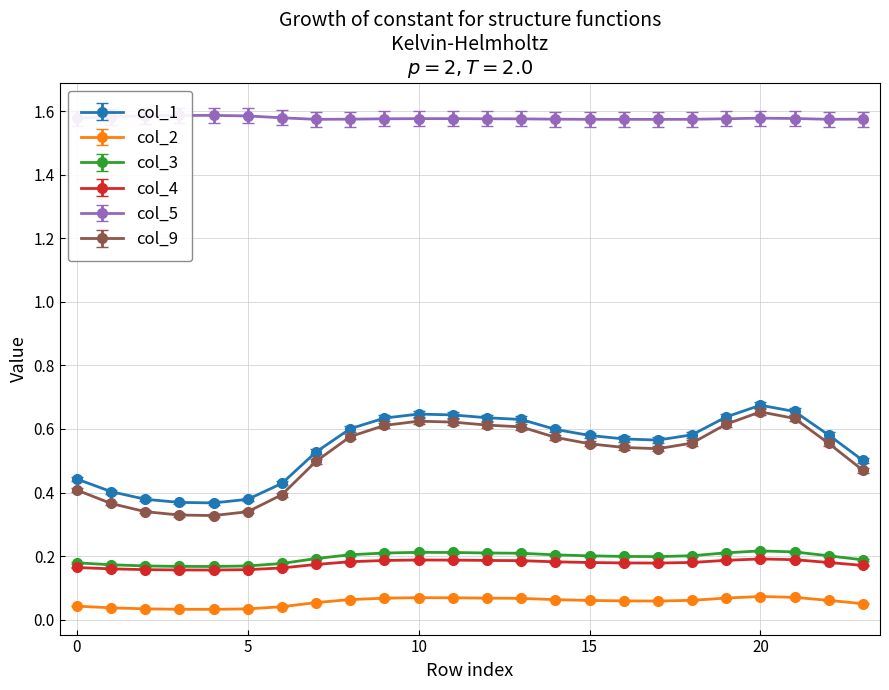

What is the sum of all col_4 values?

4.2